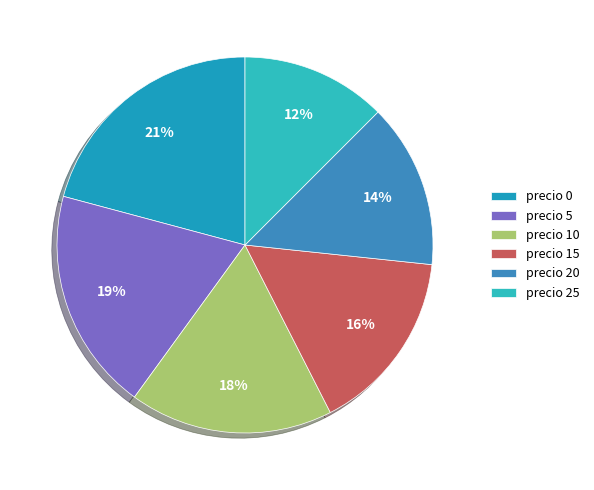

Count the number of slices in the pie.

6